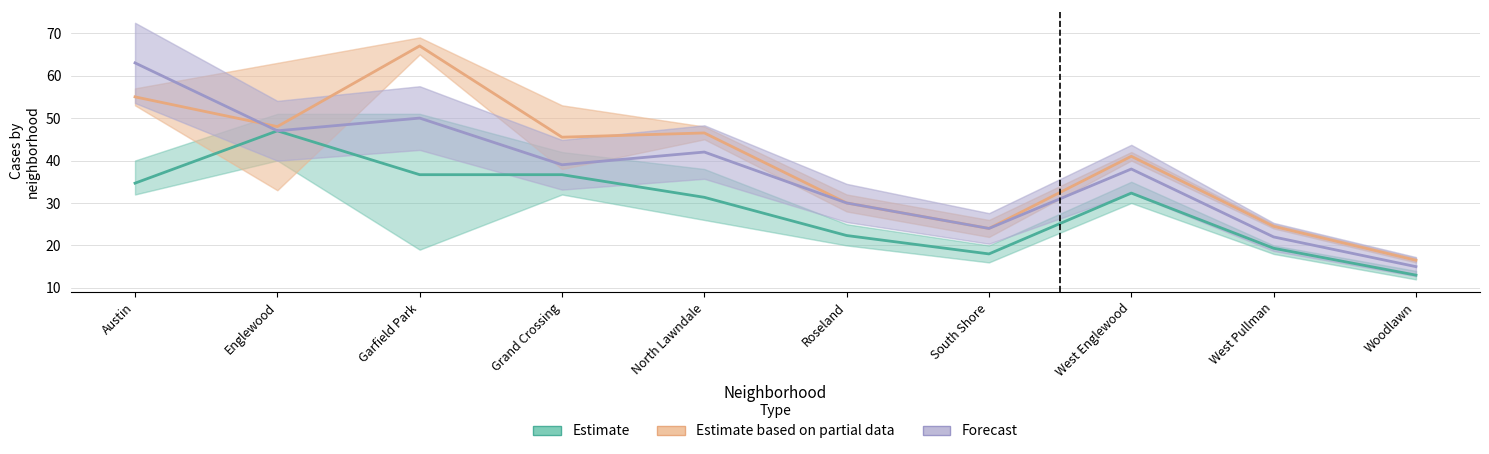

Is this an area chart (filled region under the line)?

No